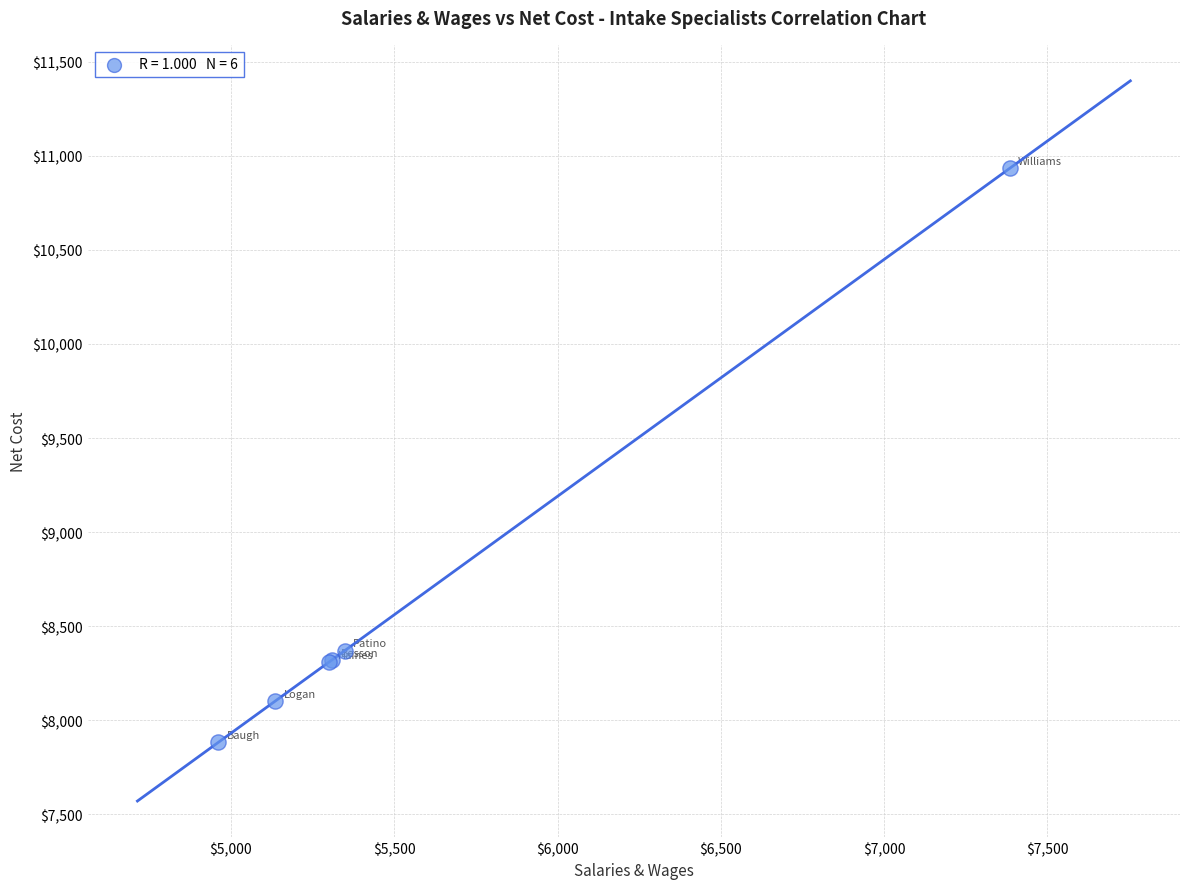

What Y value in the scatter plot is closest to 9408?

8370.2